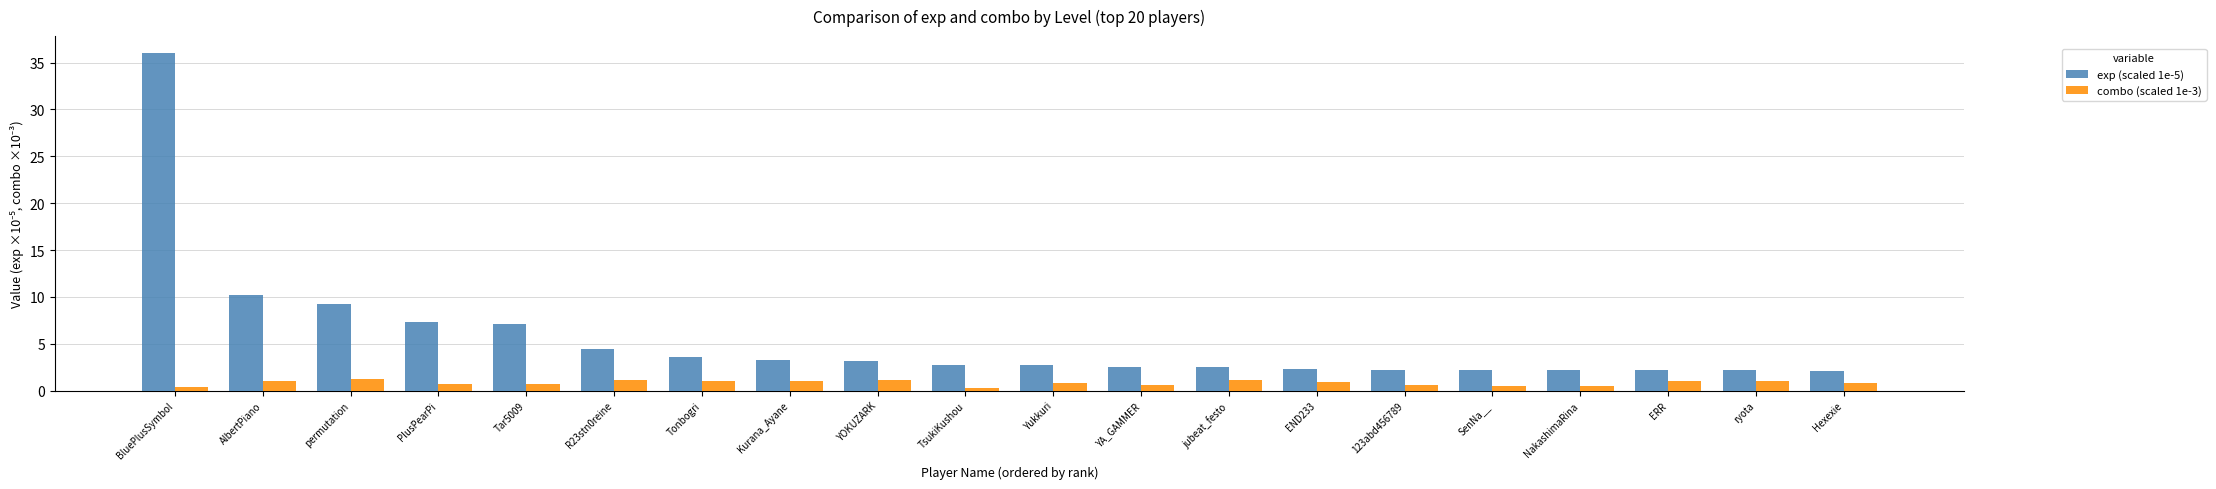

Is the value of exp (scaled 1e-5) at permutation greater than the value of combo (scaled 1e-3) at ryota?

Yes